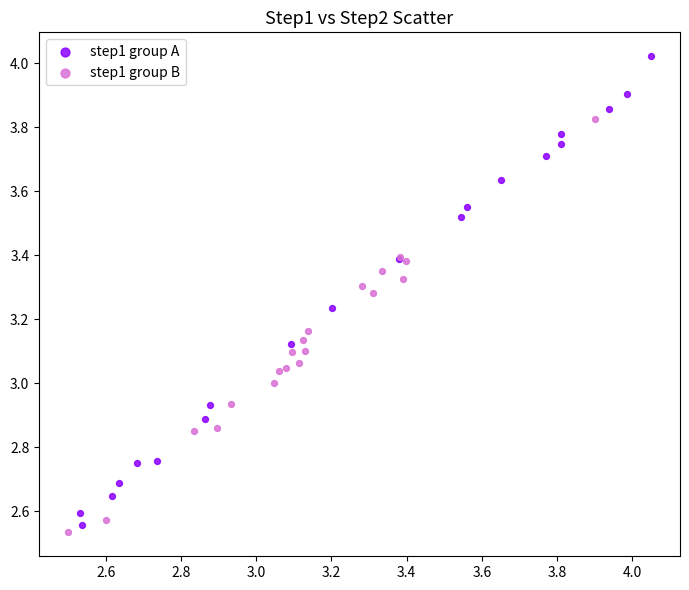

Which series contains the highest Y value?

step1 group A